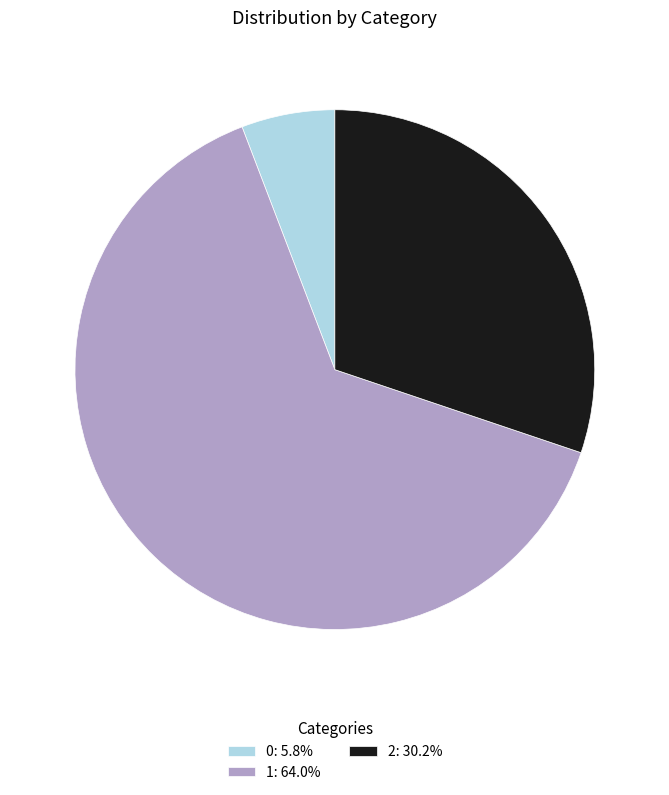

How many segments does this pie chart have?

3